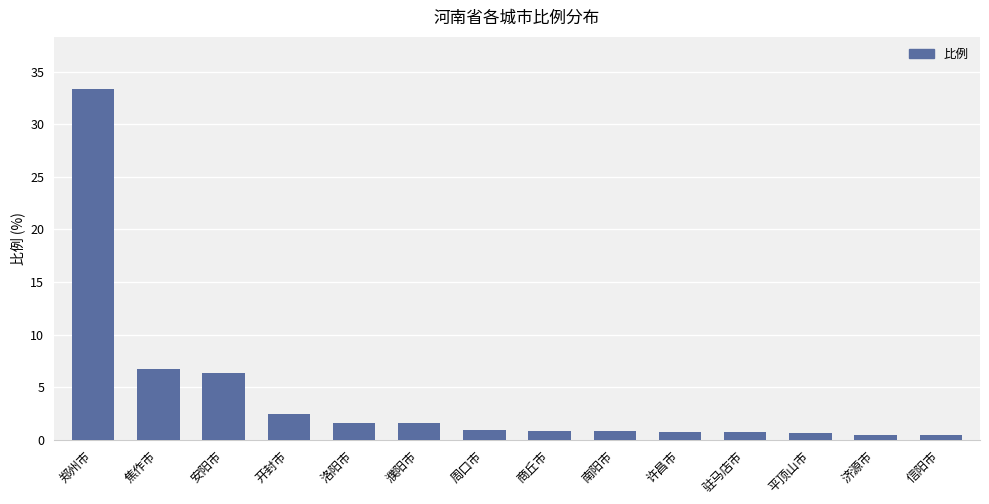

What is the label of the 1st bar from the right?

信阳市